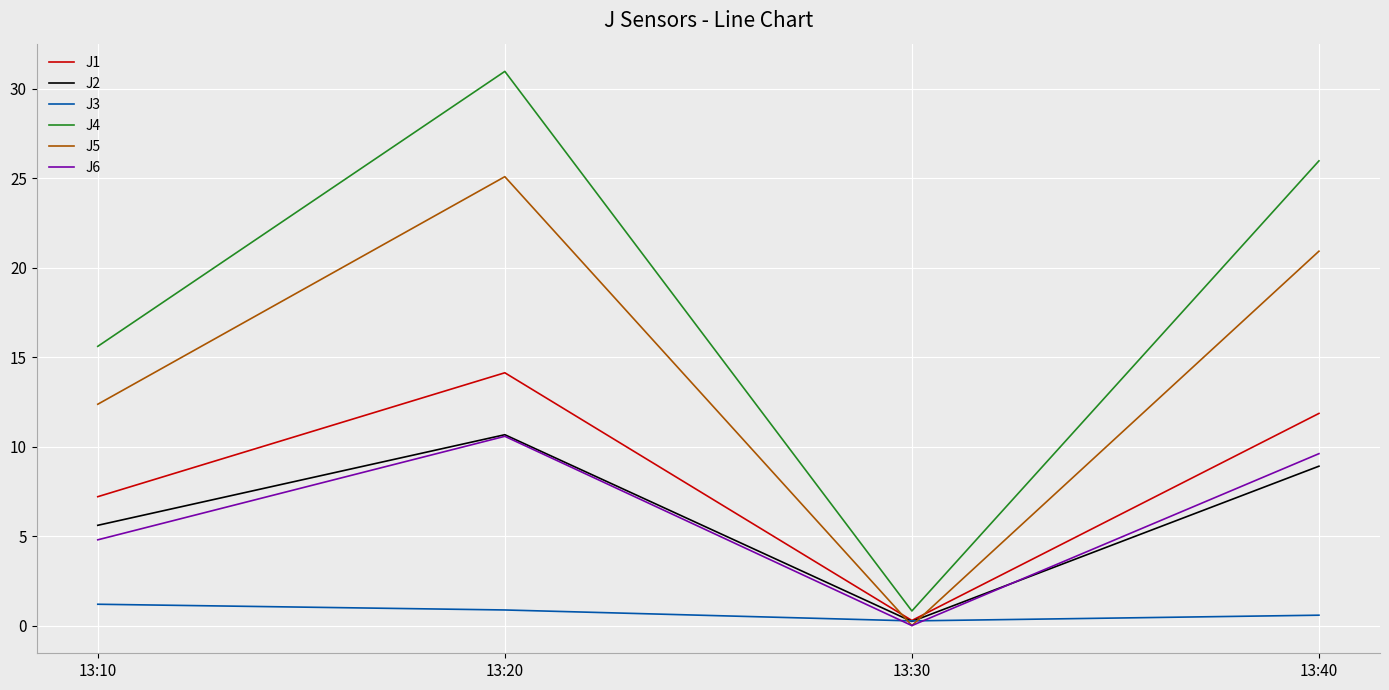

At which category is the sum across all series the highest?

13:20